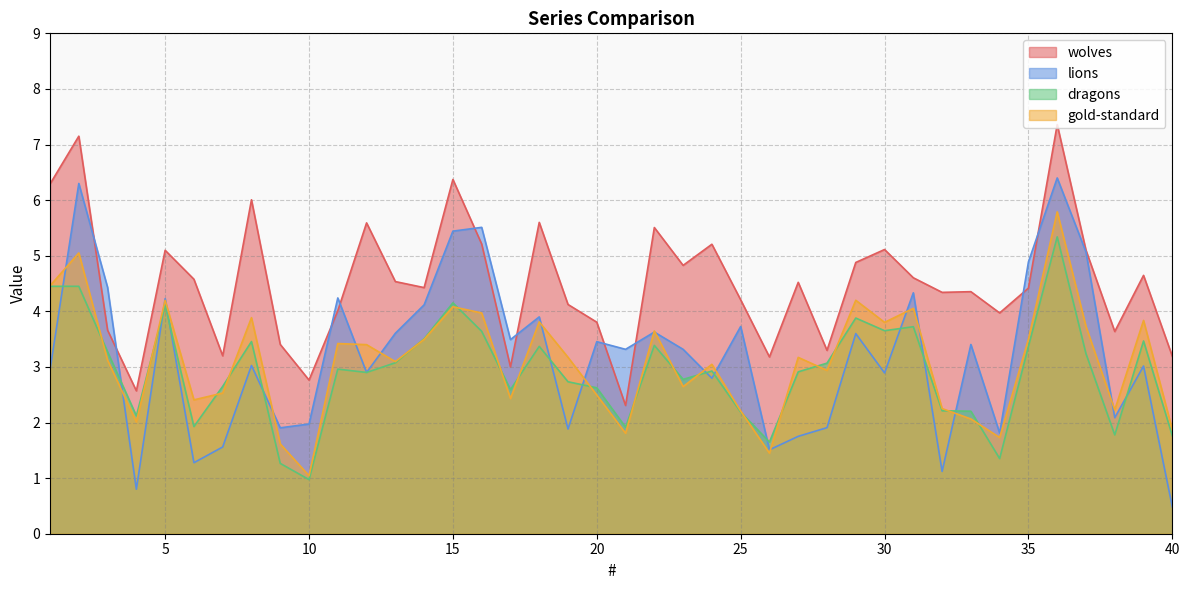

The value of wolves at 17 is 3.0. True or false?

True